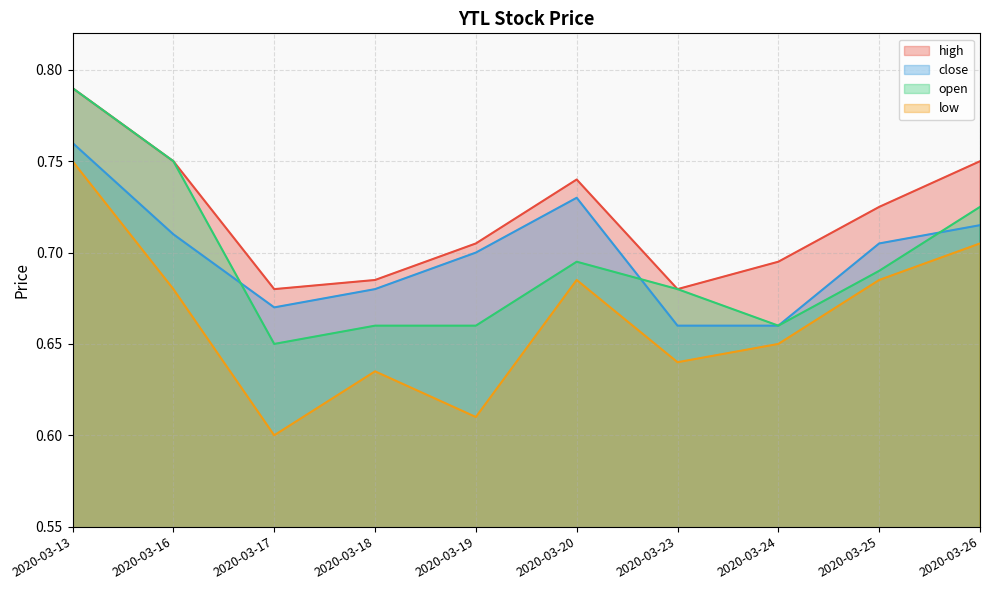

At which label does high reach its minimum?

2020-03-17